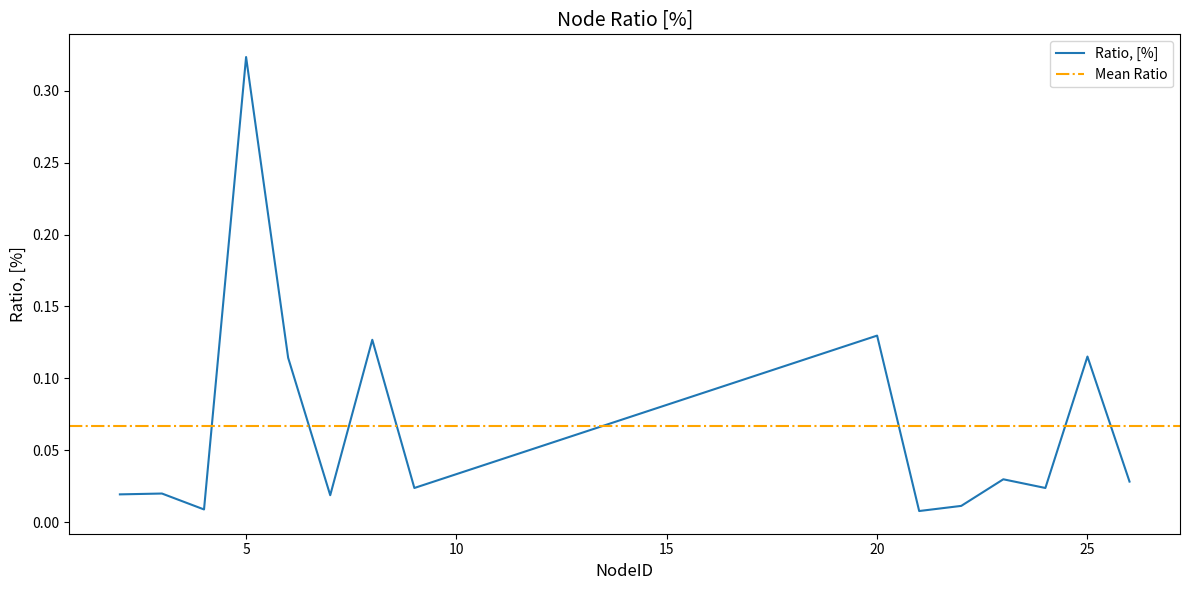

What is the difference between the second highest and minimum values?

0.1